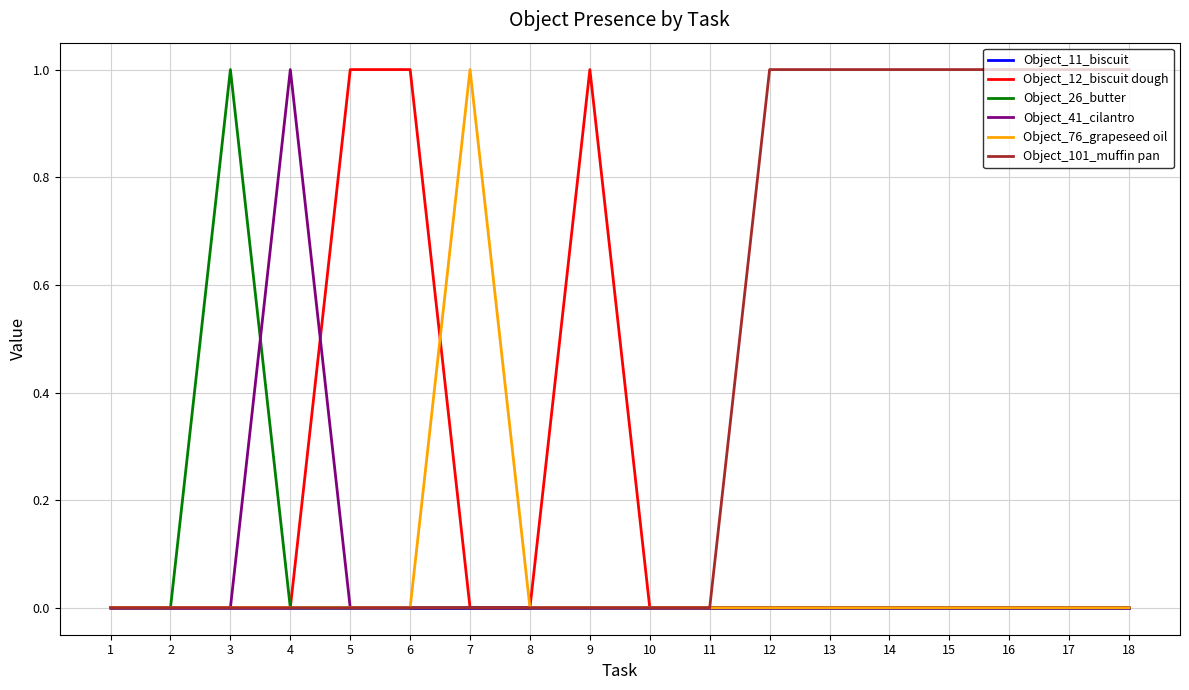

Is this an area chart (filled region under the line)?

No